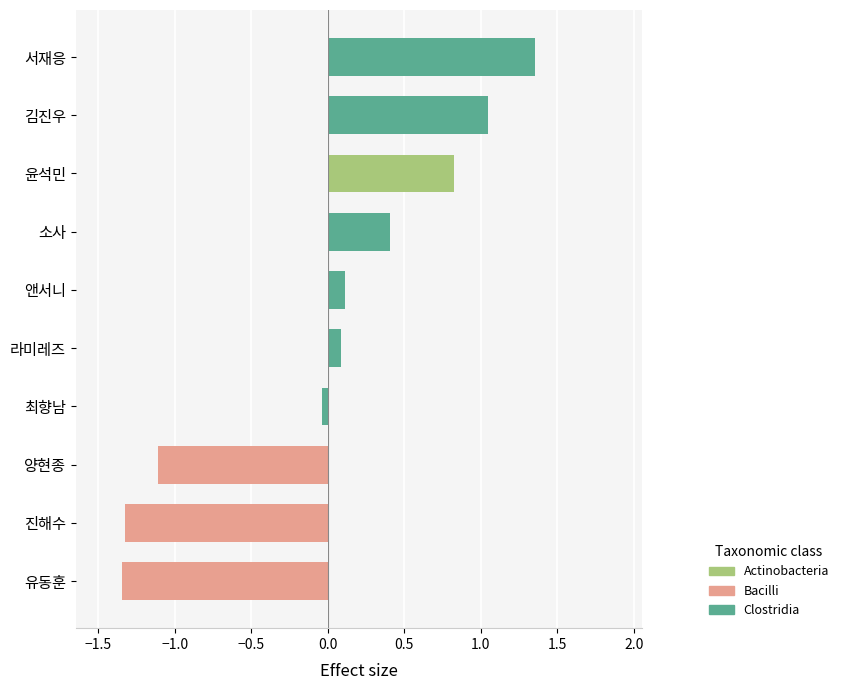

True or false: the data shows -2.4 at 유동훈.

False